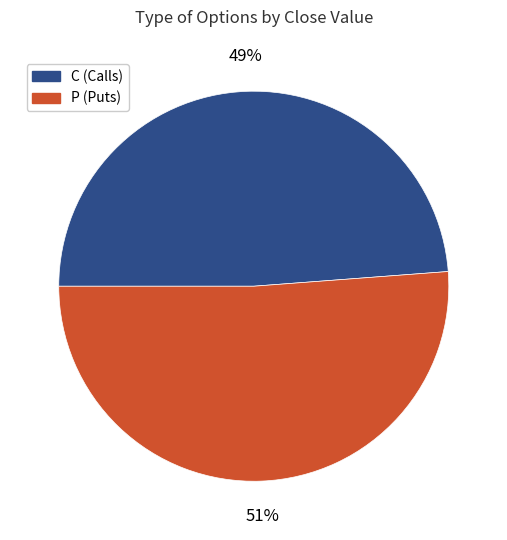

How many slices are in this pie chart?

2